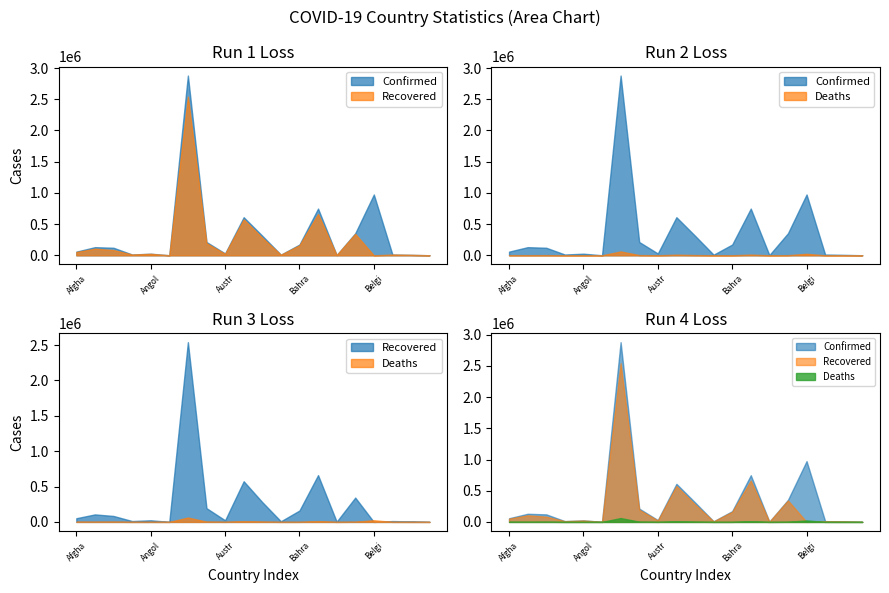

What is the highest value of the Deaths series?

62087